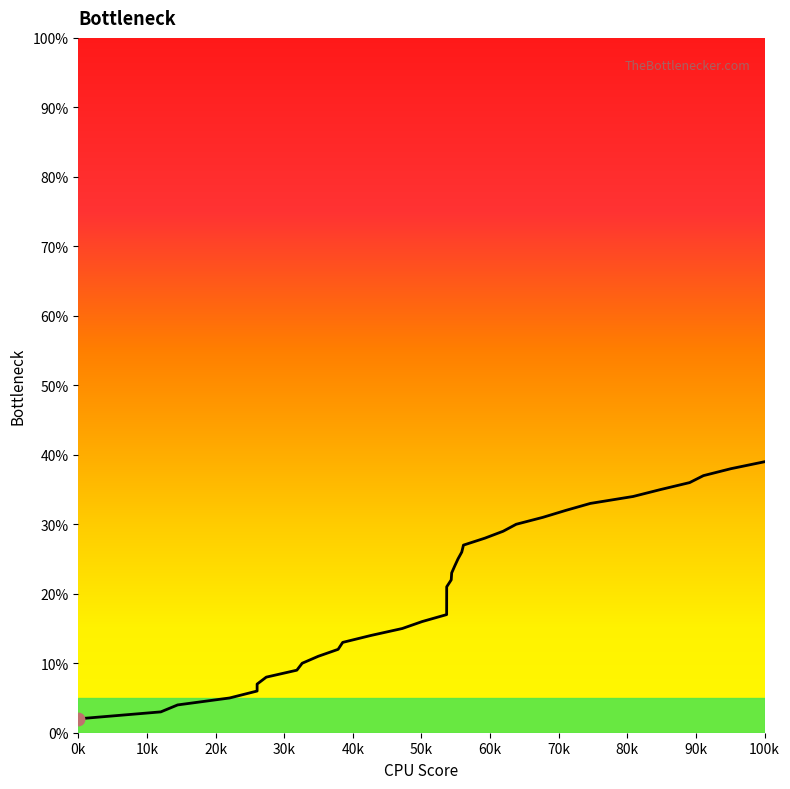

What is the minimum value shown in the chart?

2.0